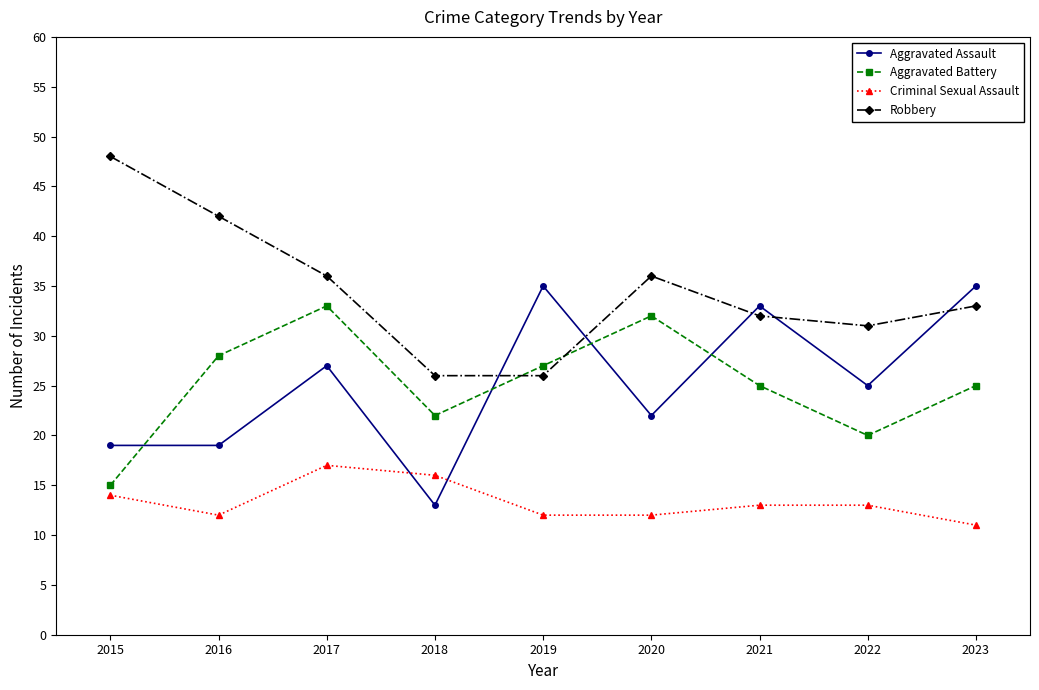

List the series in order of their peak value, lowest first.

Criminal Sexual Assault, Aggravated Battery, Aggravated Assault, Robbery